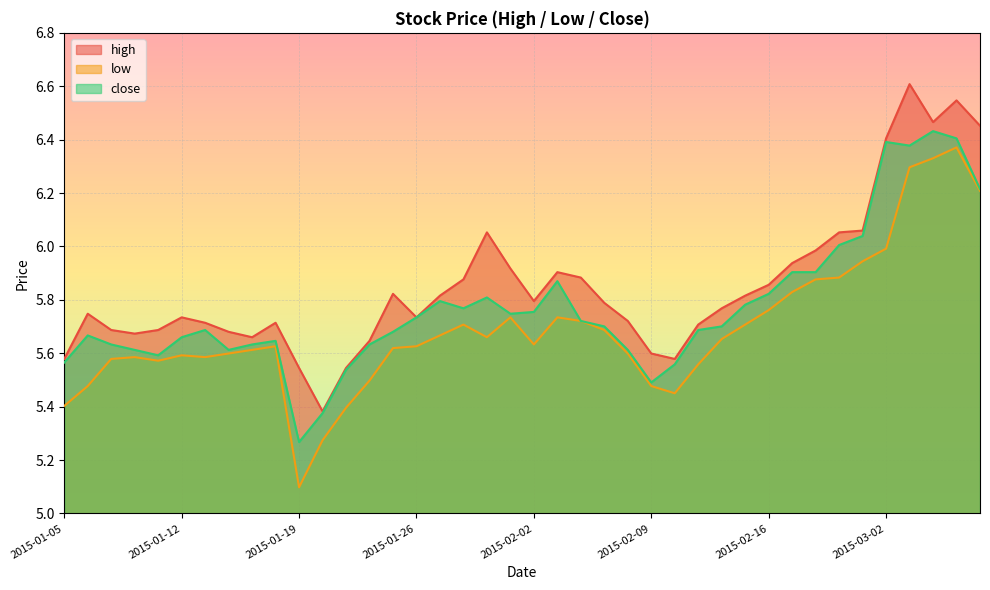

Reading right to left, transcribe all the data shown in this chart.

high: 2015-03-06=6.5	2015-03-05=6.5	2015-03-04=6.5	2015-03-03=6.6	2015-03-02=6.4	2015-02-27=6.1	2015-02-26=6.1	2015-02-25=6.0	2015-02-17=5.9	2015-02-16=5.9	2015-02-13=5.8	2015-02-12=5.8	2015-02-11=5.7	2015-02-10=5.6	2015-02-09=5.6	2015-02-06=5.7	2015-02-05=5.8	2015-02-04=5.9	2015-02-03=5.9	2015-02-02=5.8	2015-01-30=5.9	2015-01-29=6.1	2015-01-28=5.9	2015-01-27=5.8	2015-01-26=5.7	2015-01-23=5.8	2015-01-22=5.6	2015-01-21=5.5	2015-01-20=5.4	2015-01-19=5.5	2015-01-16=5.7	2015-01-15=5.7	2015-01-14=5.7	2015-01-13=5.7	2015-01-12=5.7	2015-01-09=5.7	2015-01-08=5.7	2015-01-07=5.7	2015-01-06=5.7	2015-01-05=5.6
low: 2015-03-06=6.2	2015-03-05=6.4	2015-03-04=6.3	2015-03-03=6.3	2015-03-02=6.0	2015-02-27=5.9	2015-02-26=5.9	2015-02-25=5.9	2015-02-17=5.8	2015-02-16=5.8	2015-02-13=5.7	2015-02-12=5.7	2015-02-11=5.6	2015-02-10=5.5	2015-02-09=5.5	2015-02-06=5.6	2015-02-05=5.7	2015-02-04=5.7	2015-02-03=5.7	2015-02-02=5.6	2015-01-30=5.7	2015-01-29=5.7	2015-01-28=5.7	2015-01-27=5.7	2015-01-26=5.6	2015-01-23=5.6	2015-01-22=5.5	2015-01-21=5.4	2015-01-20=5.3	2015-01-19=5.1	2015-01-16=5.6	2015-01-15=5.6	2015-01-14=5.6	2015-01-13=5.6	2015-01-12=5.6	2015-01-09=5.6	2015-01-08=5.6	2015-01-07=5.6	2015-01-06=5.5	2015-01-05=5.4
close: 2015-03-06=6.2	2015-03-05=6.4	2015-03-04=6.4	2015-03-03=6.4	2015-03-02=6.4	2015-02-27=6.0	2015-02-26=6.0	2015-02-25=5.9	2015-02-17=5.9	2015-02-16=5.8	2015-02-13=5.8	2015-02-12=5.7	2015-02-11=5.7	2015-02-10=5.6	2015-02-09=5.5	2015-02-06=5.6	2015-02-05=5.7	2015-02-04=5.7	2015-02-03=5.9	2015-02-02=5.8	2015-01-30=5.7	2015-01-29=5.8	2015-01-28=5.8	2015-01-27=5.8	2015-01-26=5.7	2015-01-23=5.7	2015-01-22=5.6	2015-01-21=5.5	2015-01-20=5.4	2015-01-19=5.3	2015-01-16=5.6	2015-01-15=5.6	2015-01-14=5.6	2015-01-13=5.7	2015-01-12=5.7	2015-01-09=5.6	2015-01-08=5.6	2015-01-07=5.6	2015-01-06=5.7	2015-01-05=5.6